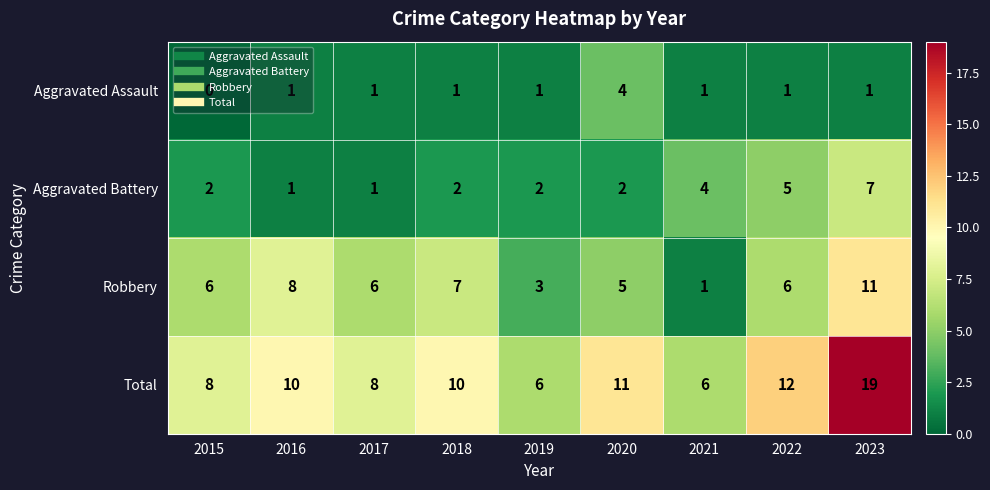

Which label corresponds to the largest value in the chart?

2023